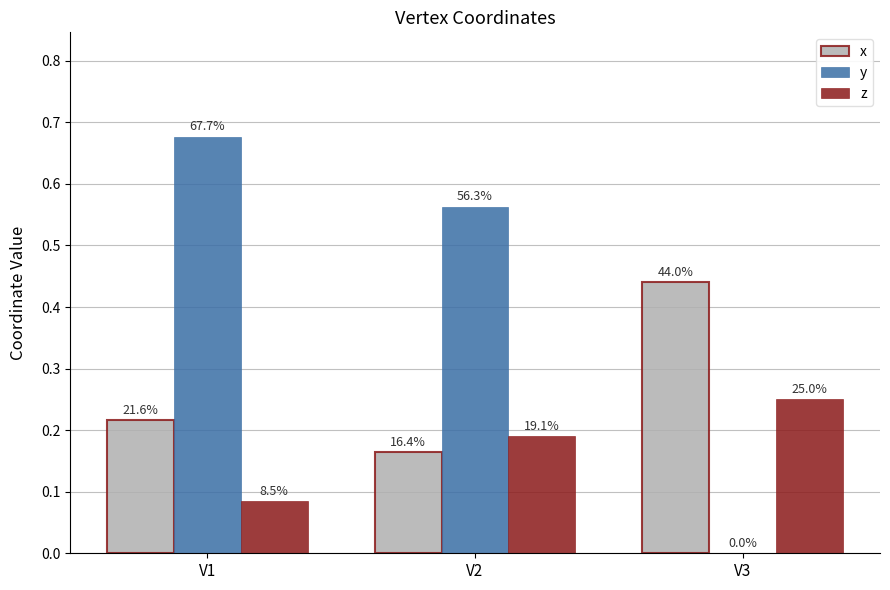

Reading left to right, list all the values displayed in this chart.

x: V1=0.2	V2=0.2	V3=0.4
y: V1=0.7	V2=0.6	V3=0.0
z: V1=0.1	V2=0.2	V3=0.2